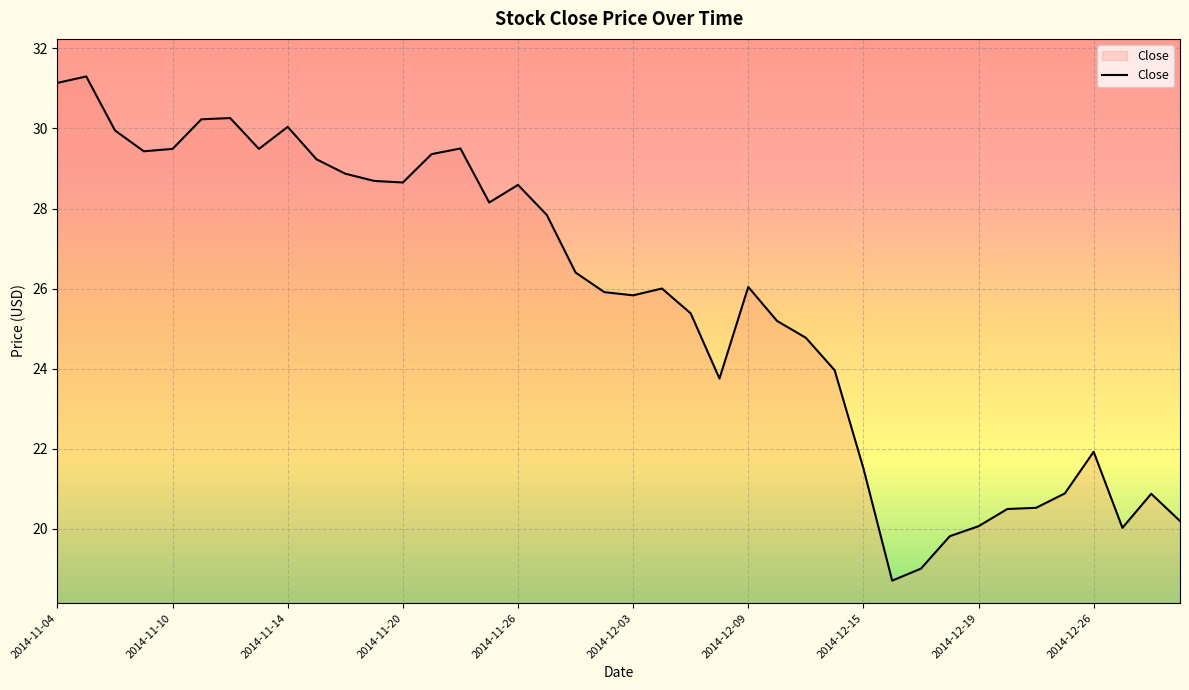

What is the smallest value displayed?

18.7